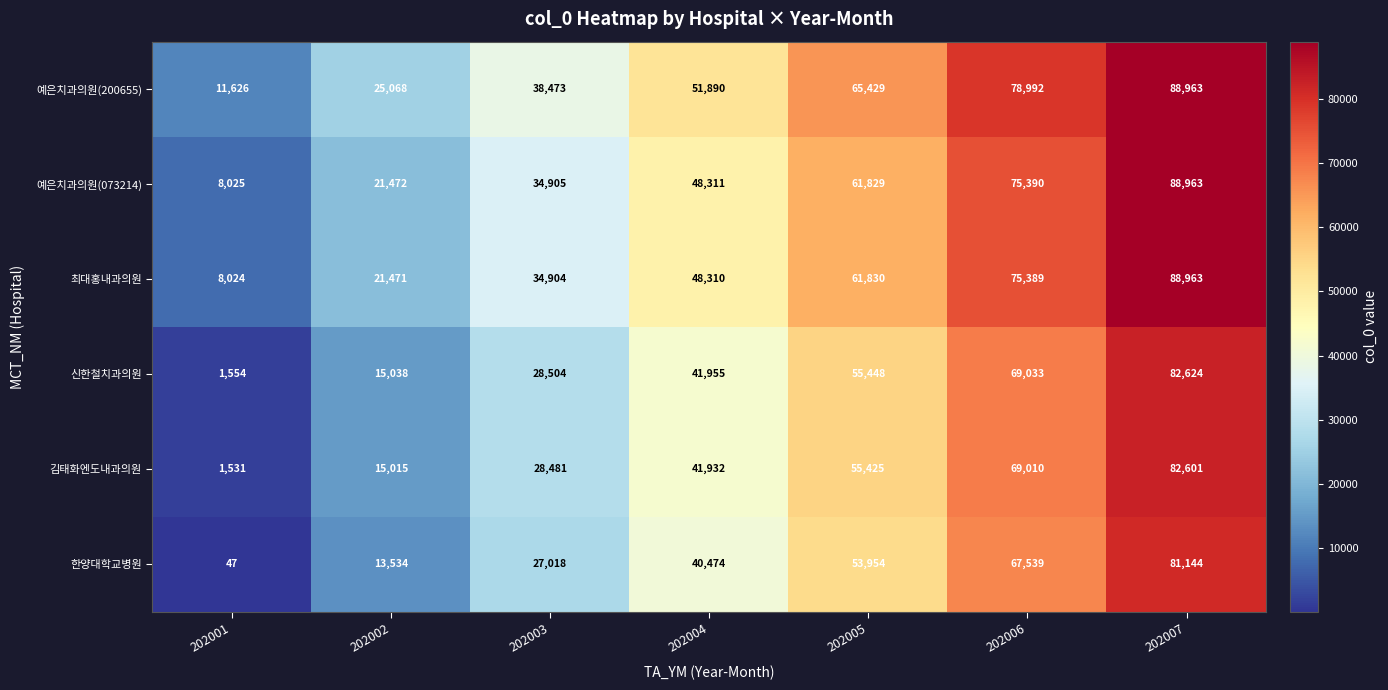

At which category does the chart reach its minimum across all series?

202001